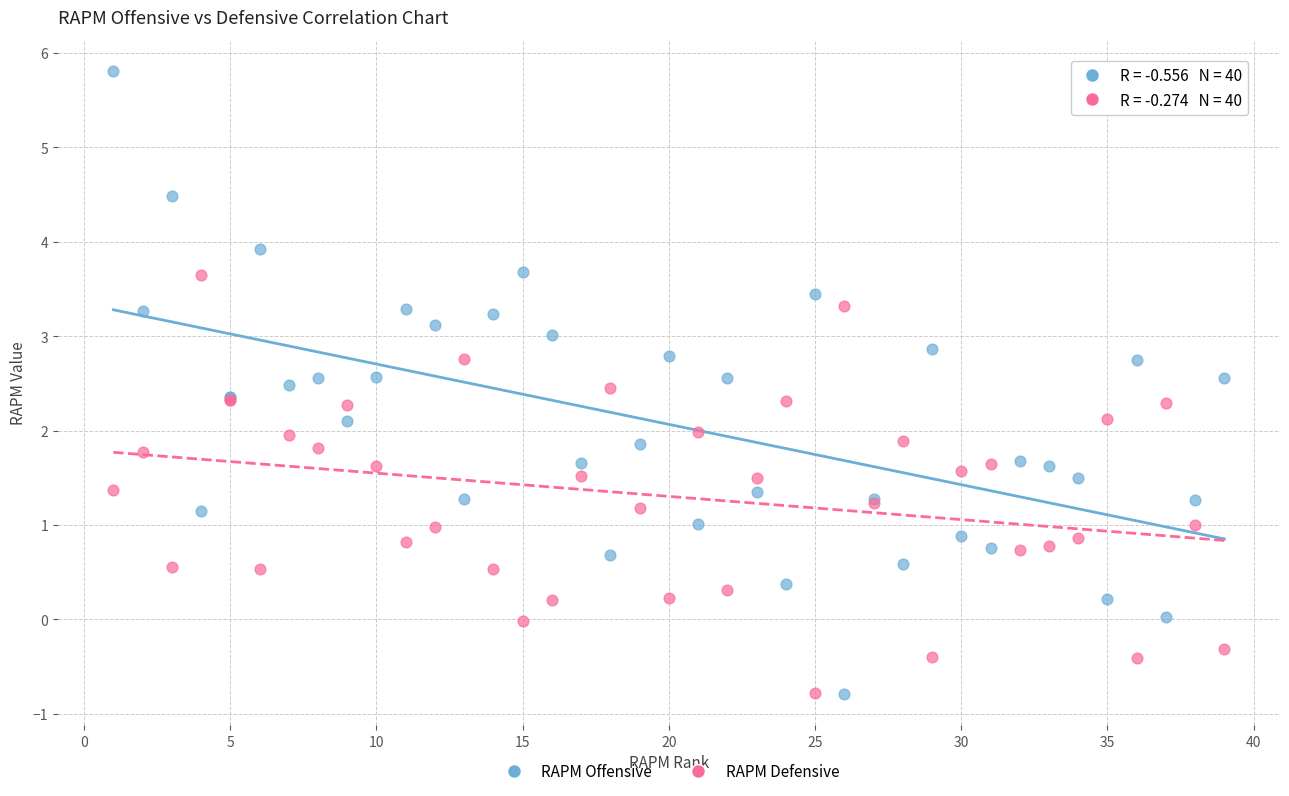

What is the X range (max minus min) for the scatter plot?

38.0